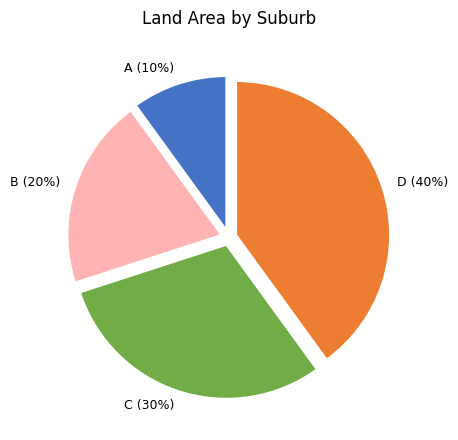

Is D the majority of the pie?

No